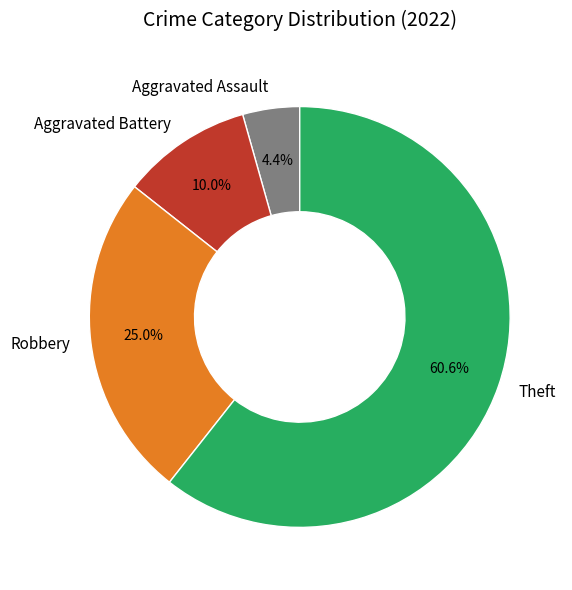

True or false: Theft accounts for 61% of the total.

True